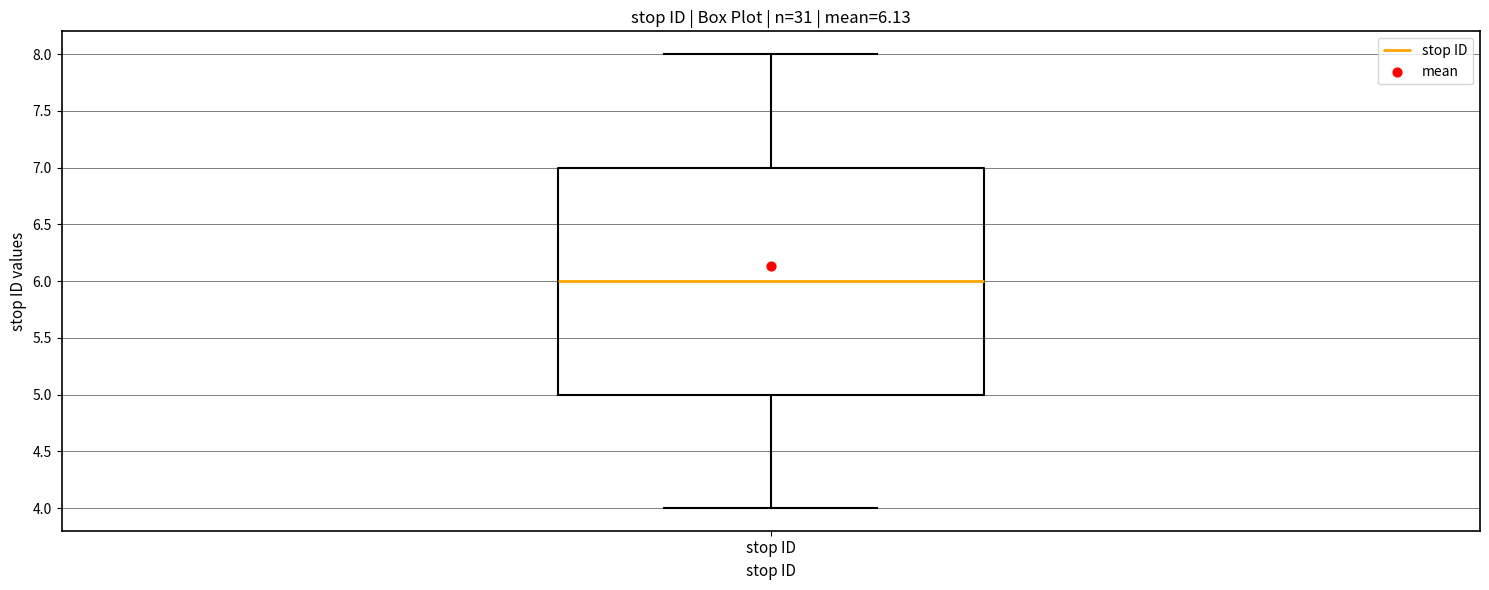

Read this box plot against the y-axis: the position of the median line, the range covered by the box, and the ends of both whiskers. The values are not printed on the chart, so give them approximately, as read against the axis.

median 6, box 5 to 7, whiskers 4 to 8